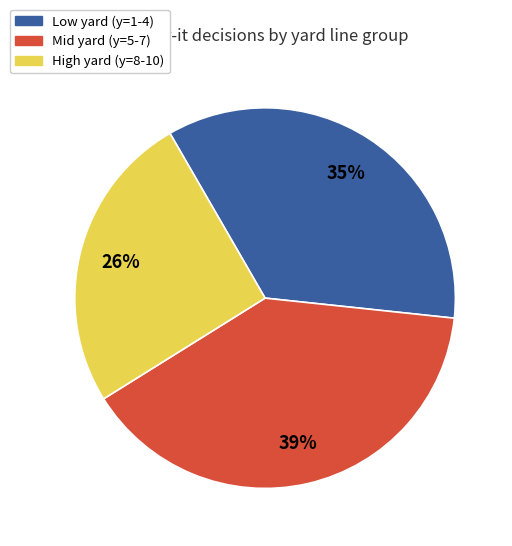

Is there a majority slice in this chart?

No